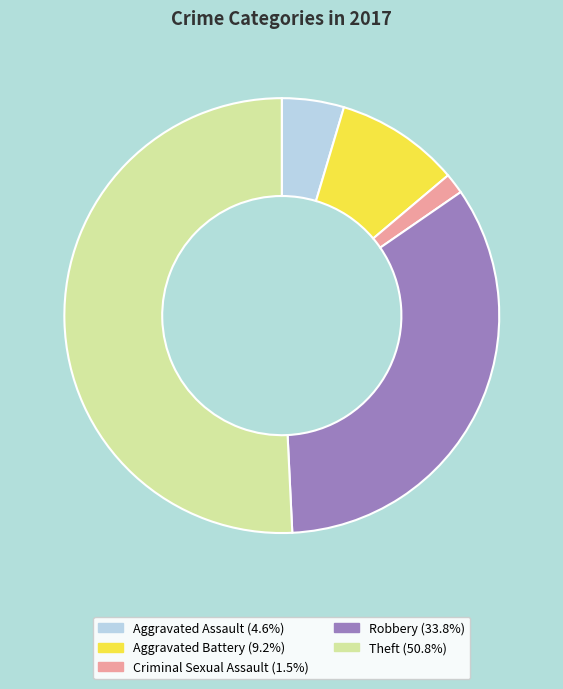

The Robbery slice represents 34% of the pie. True or false?

True